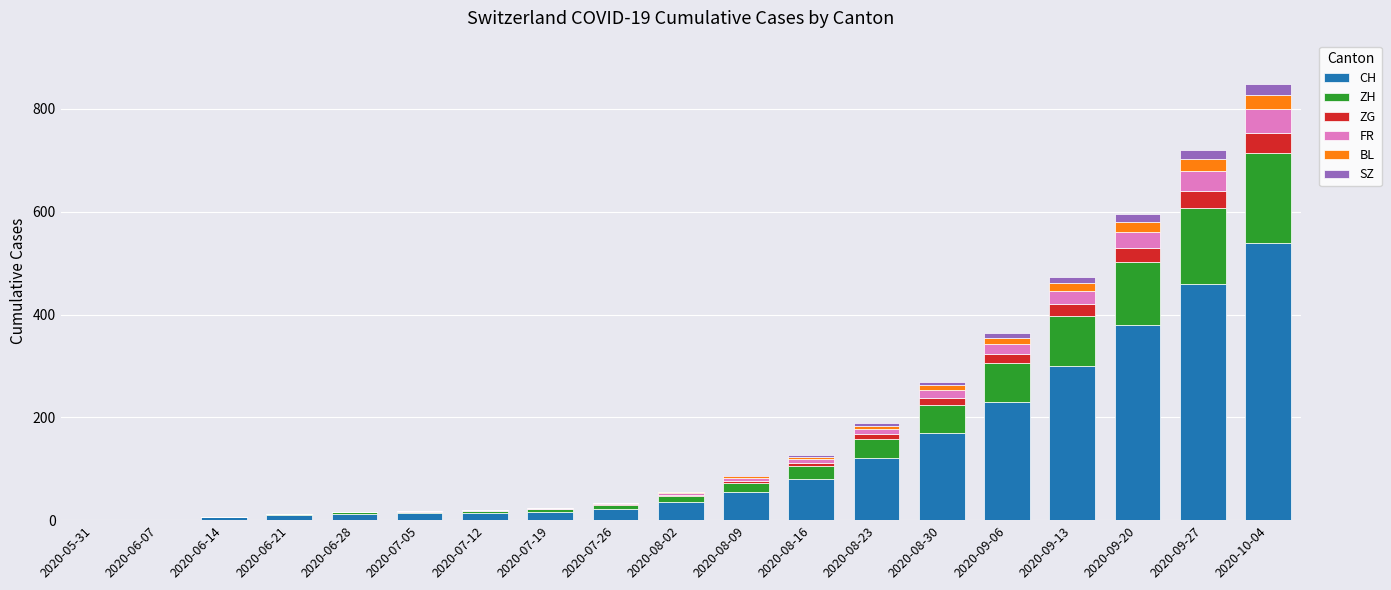

Does the chart contain stacked bars?

Yes